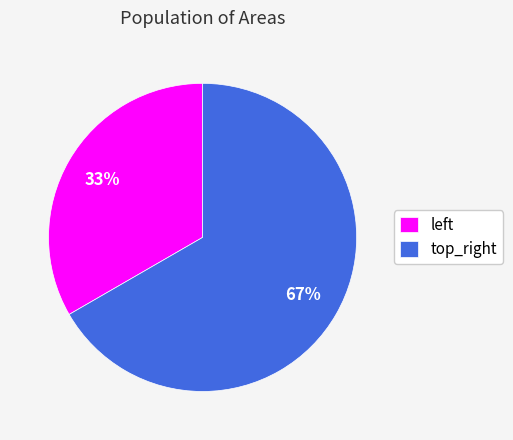

Which category accounts for the majority?

top_right